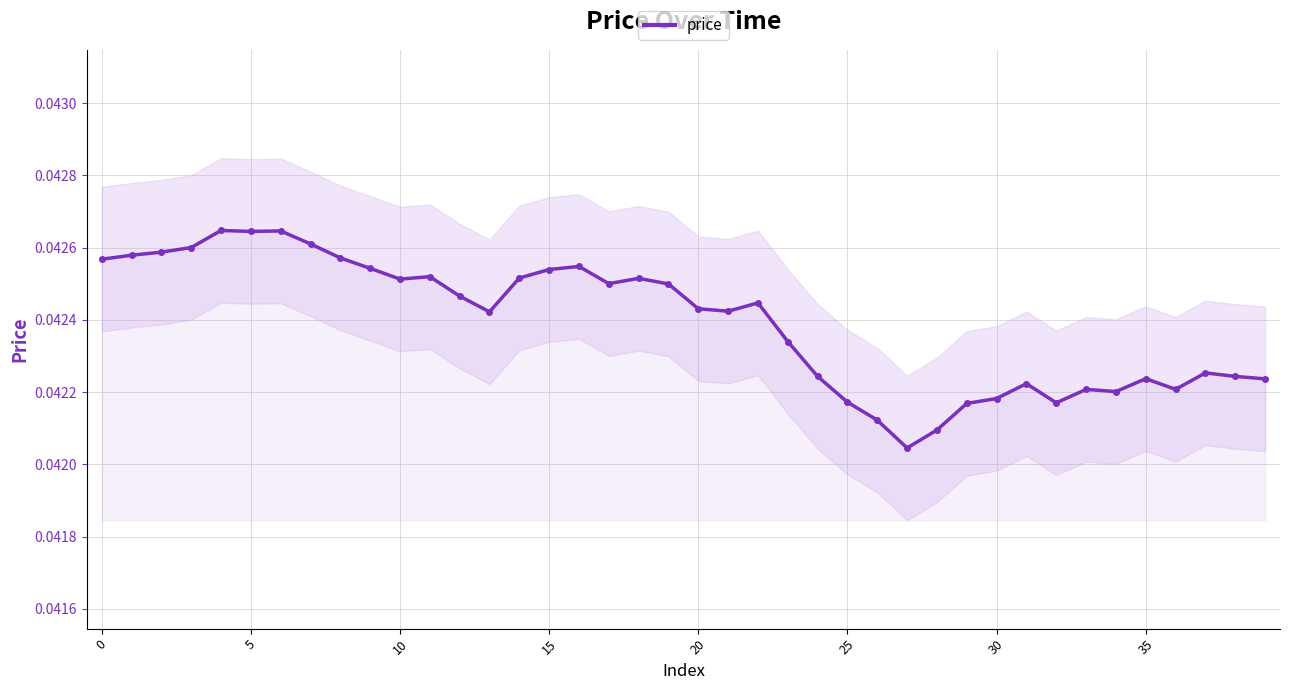

Is this an area chart (filled region under the line)?

No